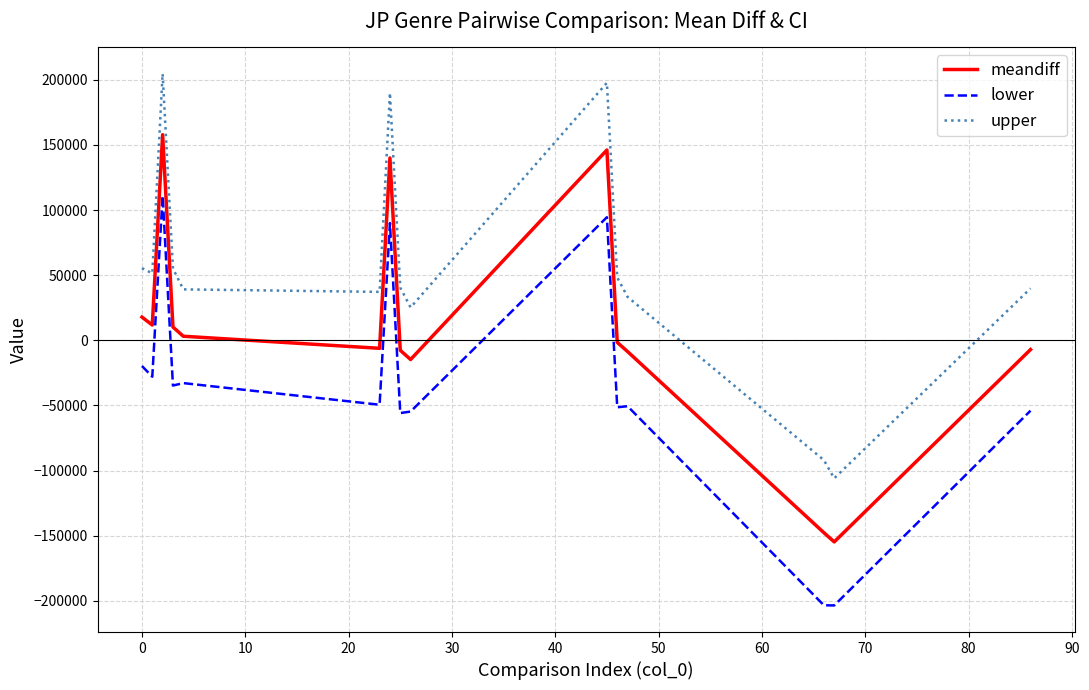

What is the difference between the maximum and minimum values in the meandiff series?

312595.4